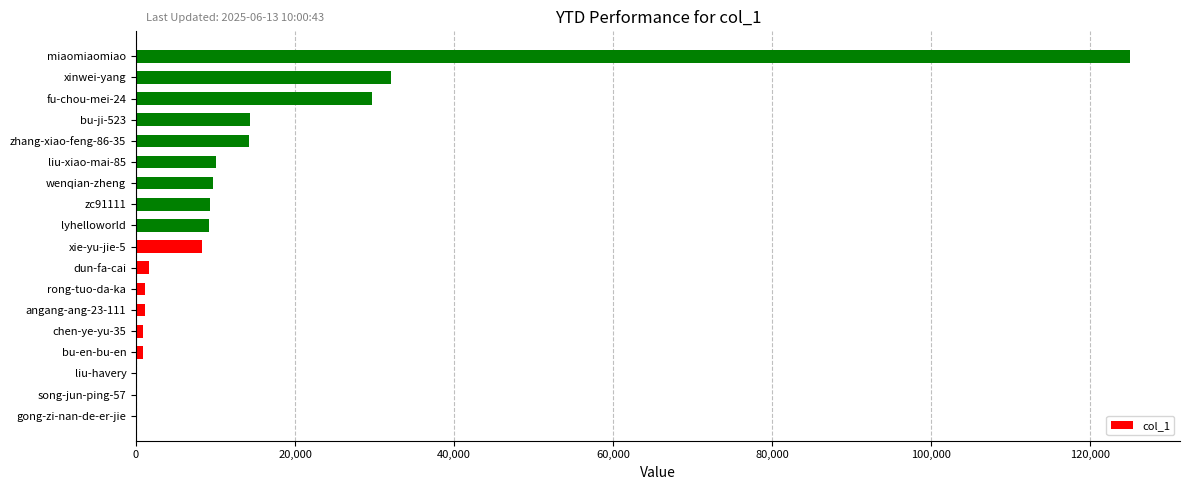

What is the greatest value displayed?

125060